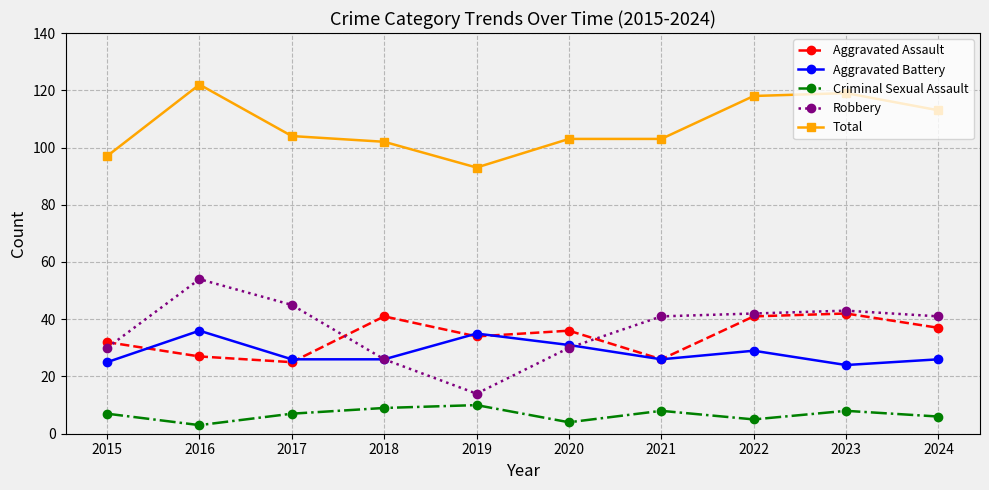

True or false: Total has more than 0 interior local peaks.

True